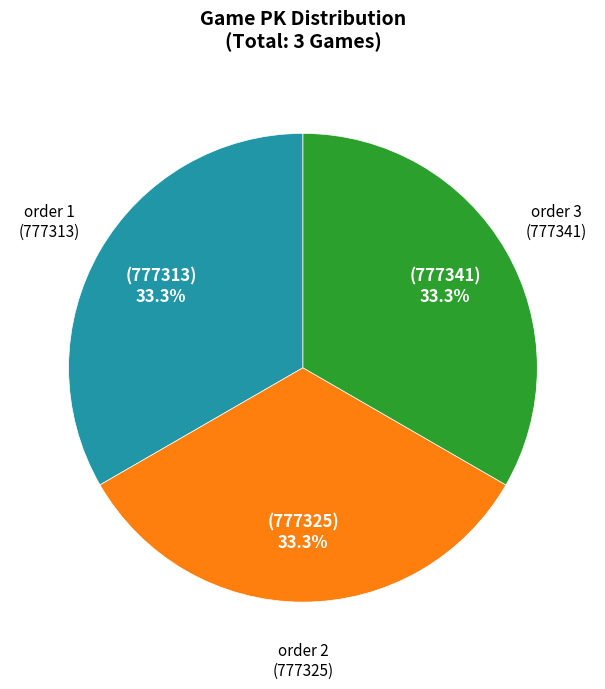

Approximately how many times larger is the value at order 3 (777341) compared to order 2 (777325)?

1.0